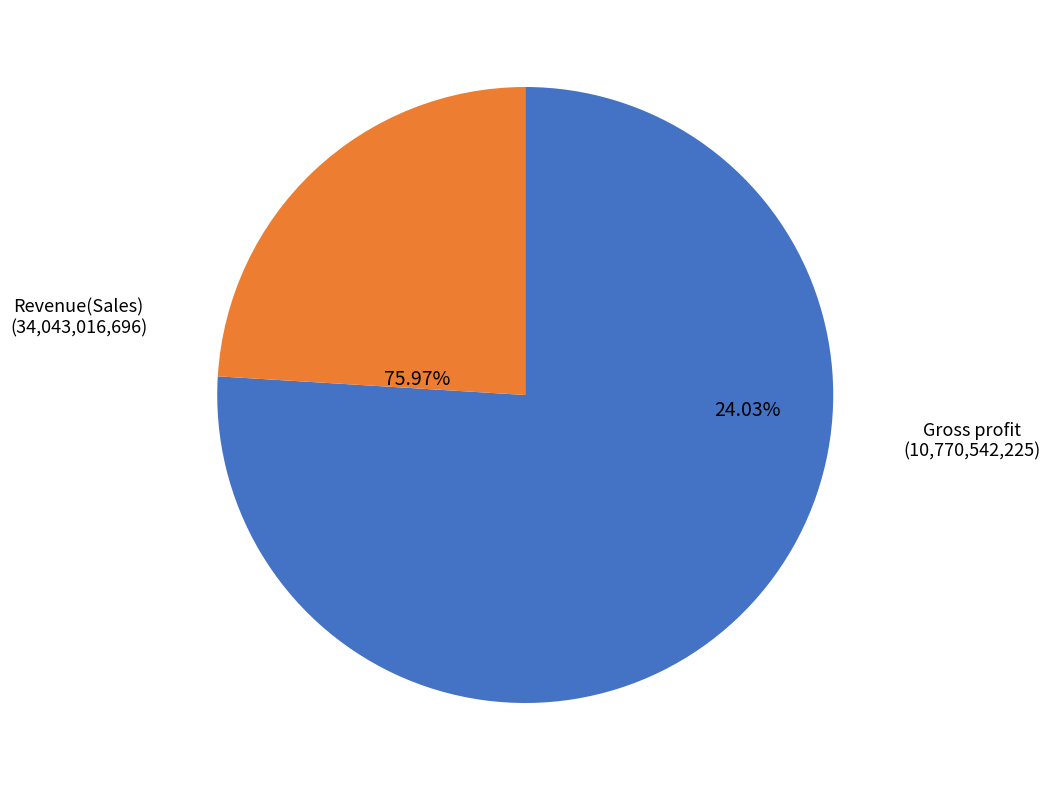

Does any single category account for the majority?

No